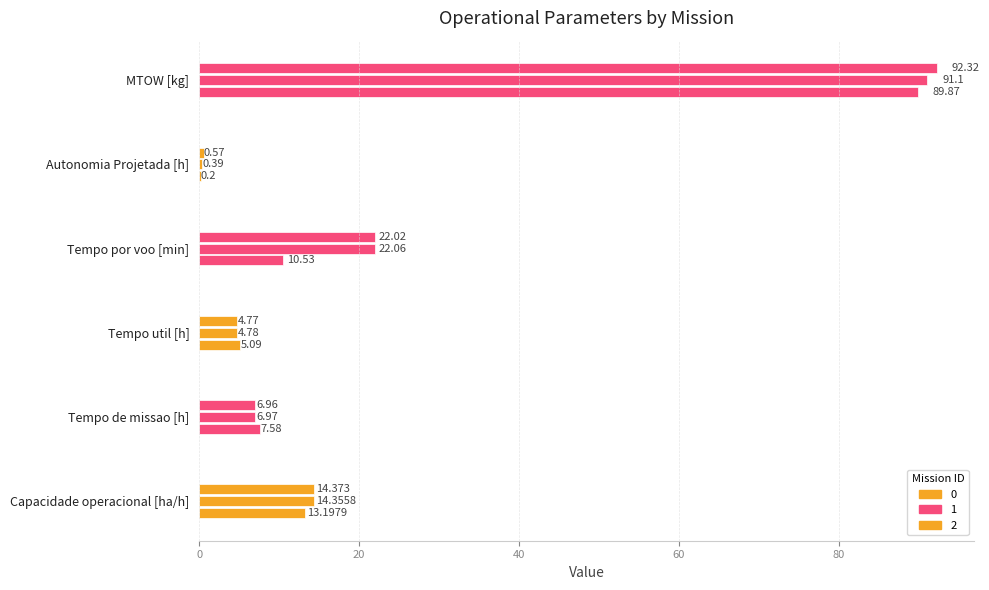

Which series has the largest range (max minus min)?

Tempo por voo [min]